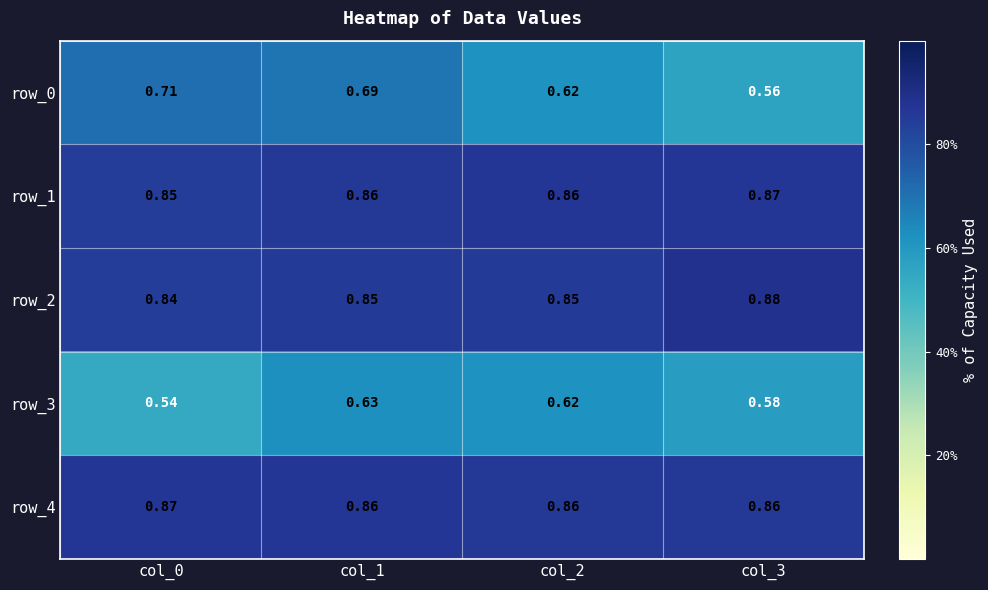

Reading left to right, transcribe all the data shown in this chart.

row_0: col_0=0.7	col_1=0.7	col_2=0.6	col_3=0.6
row_1: col_0=0.8	col_1=0.9	col_2=0.9	col_3=0.9
row_2: col_0=0.8	col_1=0.9	col_2=0.9	col_3=0.9
row_3: col_0=0.5	col_1=0.6	col_2=0.6	col_3=0.6
row_4: col_0=0.9	col_1=0.9	col_2=0.9	col_3=0.9